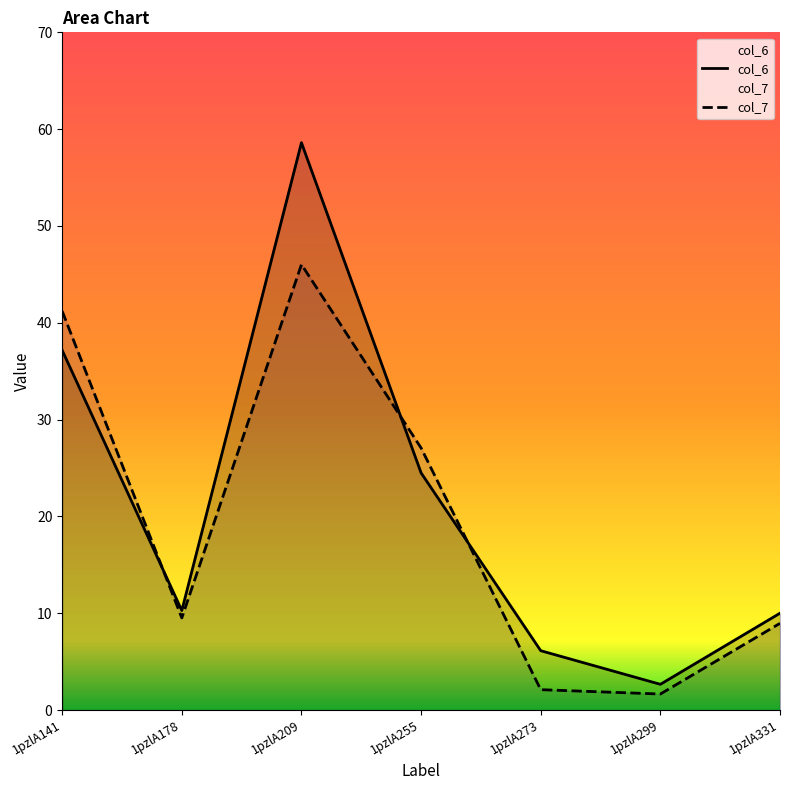

Reading left to right, extract all data points from this chart.

col_6: 37.2	10.3	58.6	24.5	6.1	2.7	10.0
col_7: 41.2	9.5	46.0	27.1	2.1	1.7	9.0